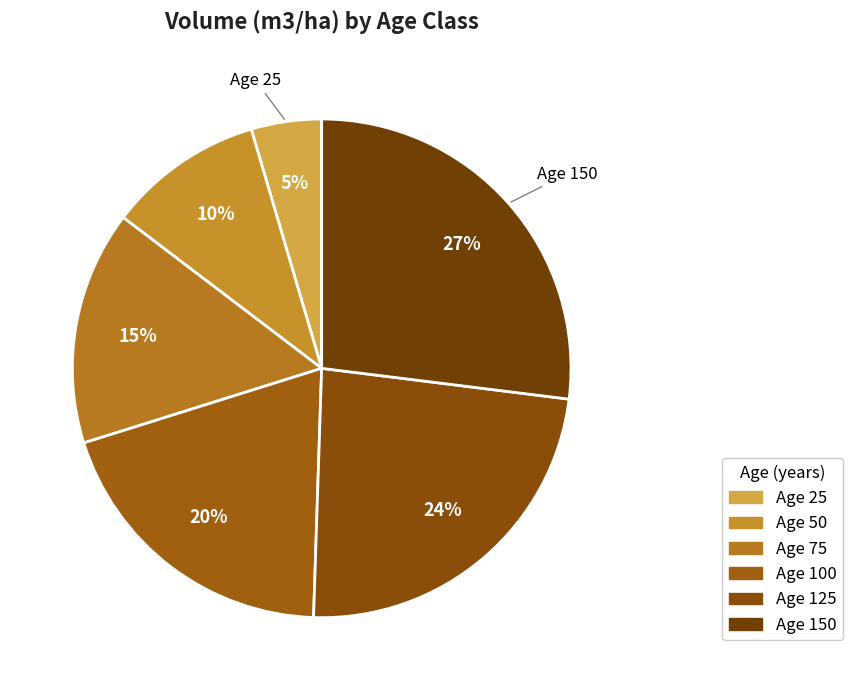

Which slice is the largest?

150